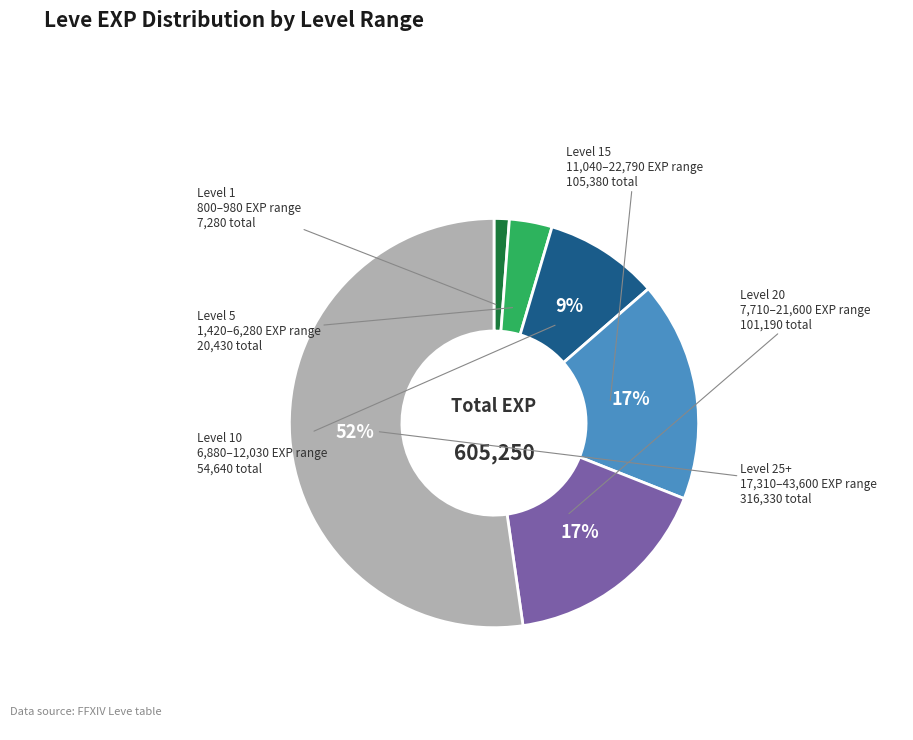

Does any single category account for the majority?

Yes